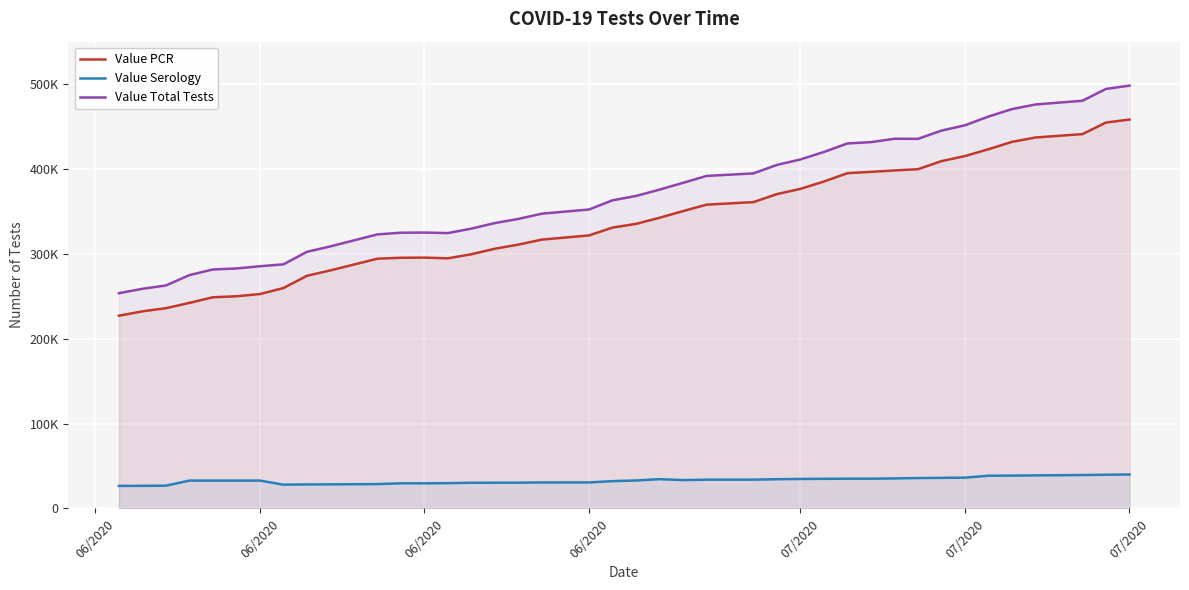

What is the minimum value shown in the chart?

26529